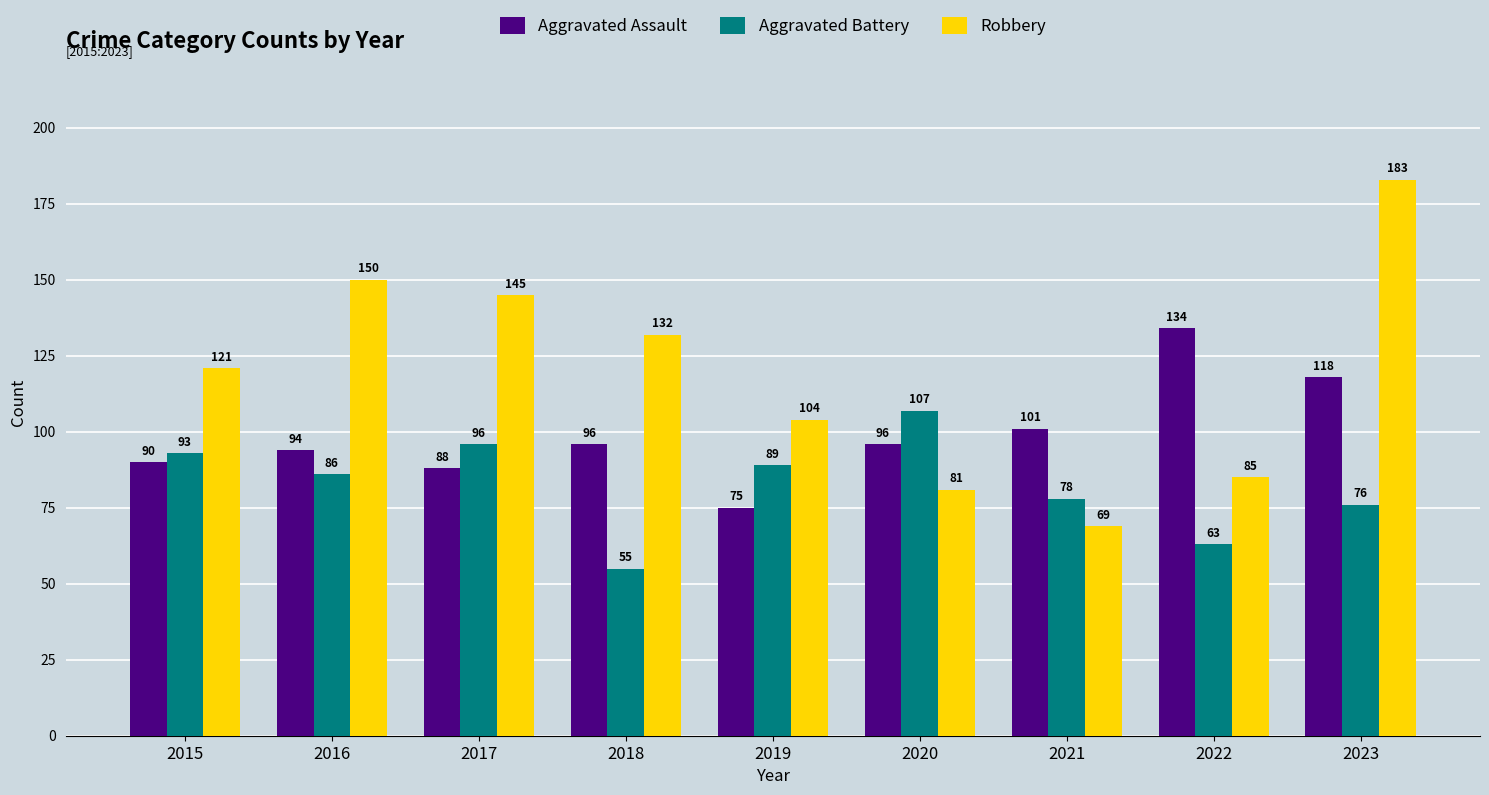

Reading left to right, list all the values displayed in this chart.

Aggravated Assault: 90	94	88	96	75	96	101	134	118
Aggravated Battery: 93	86	96	55	89	107	78	63	76
Robbery: 121	150	145	132	104	81	69	85	183